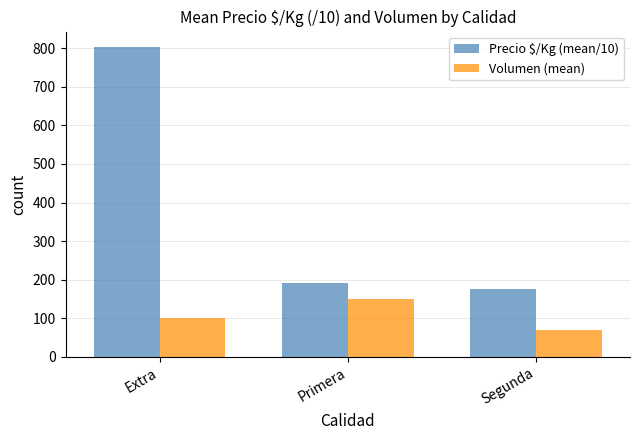

At how many categories does at least one series exceed 724?

1